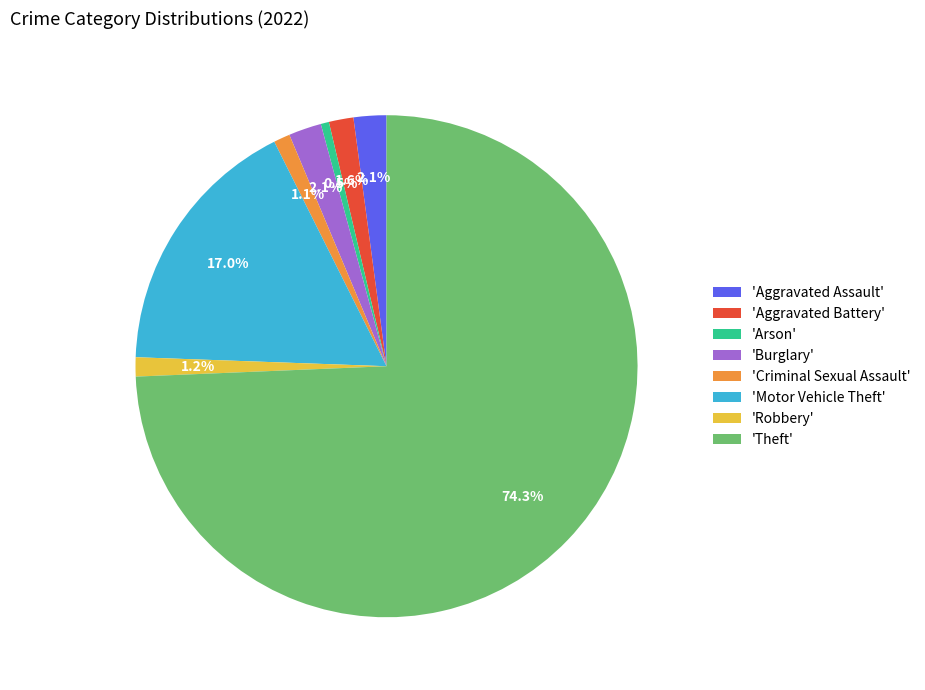

Count the number of slices in the pie.

8